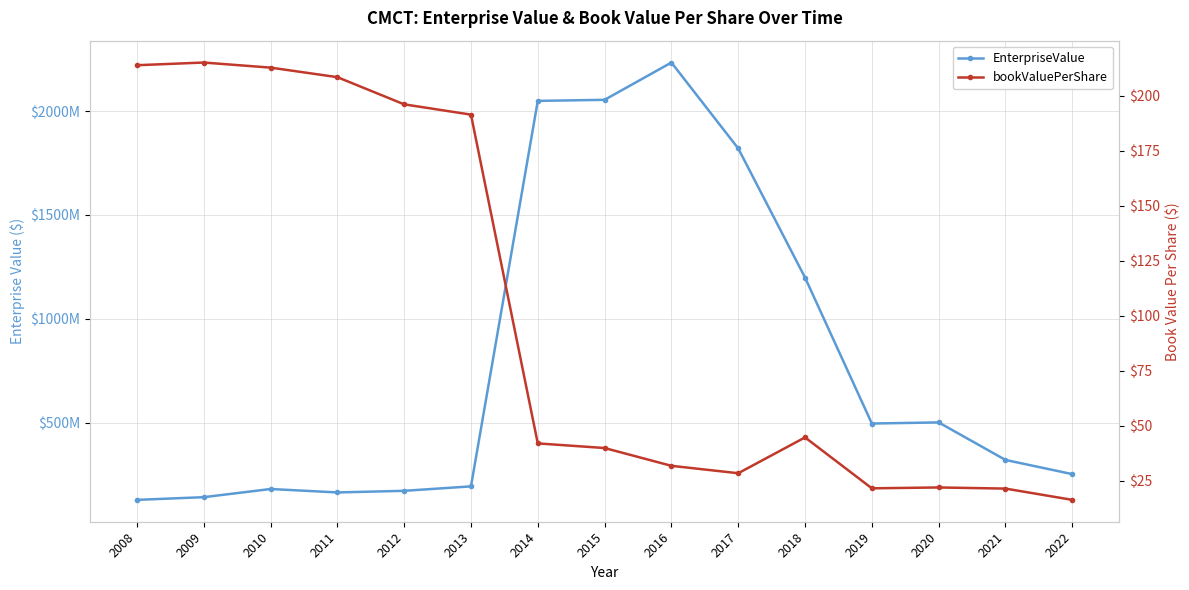

Between 2010 and 2011, which series saw the biggest shift?

EnterpriseValue